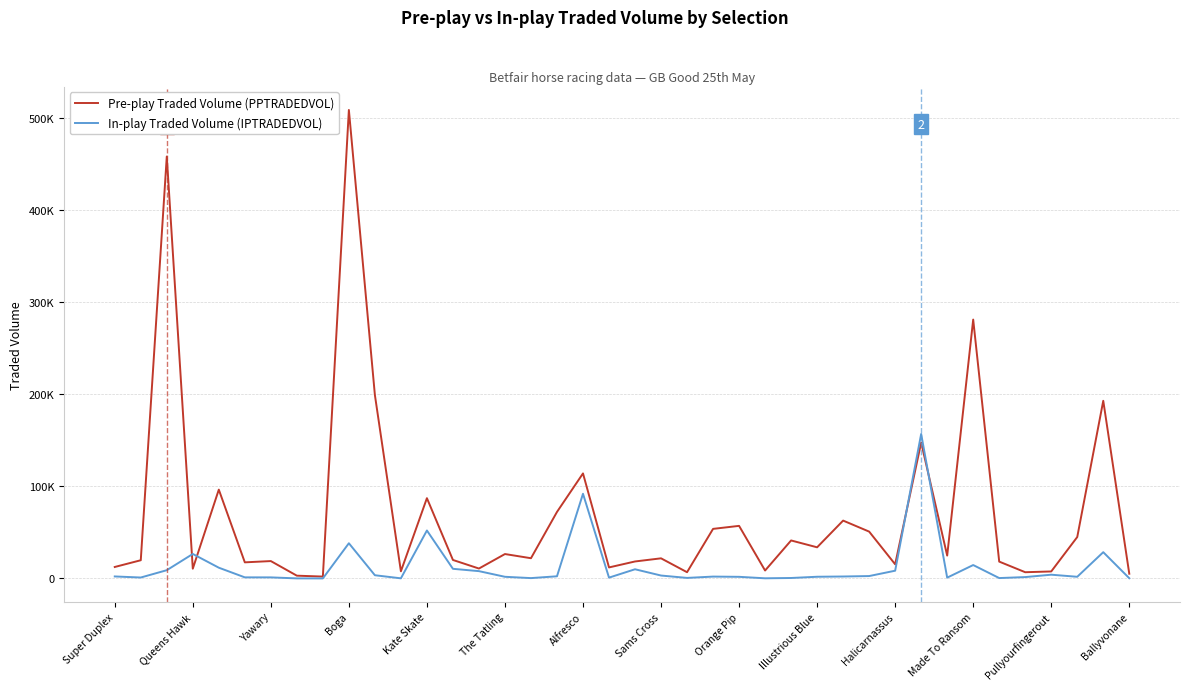

At how many categories does at least one series exceed 182068?

5